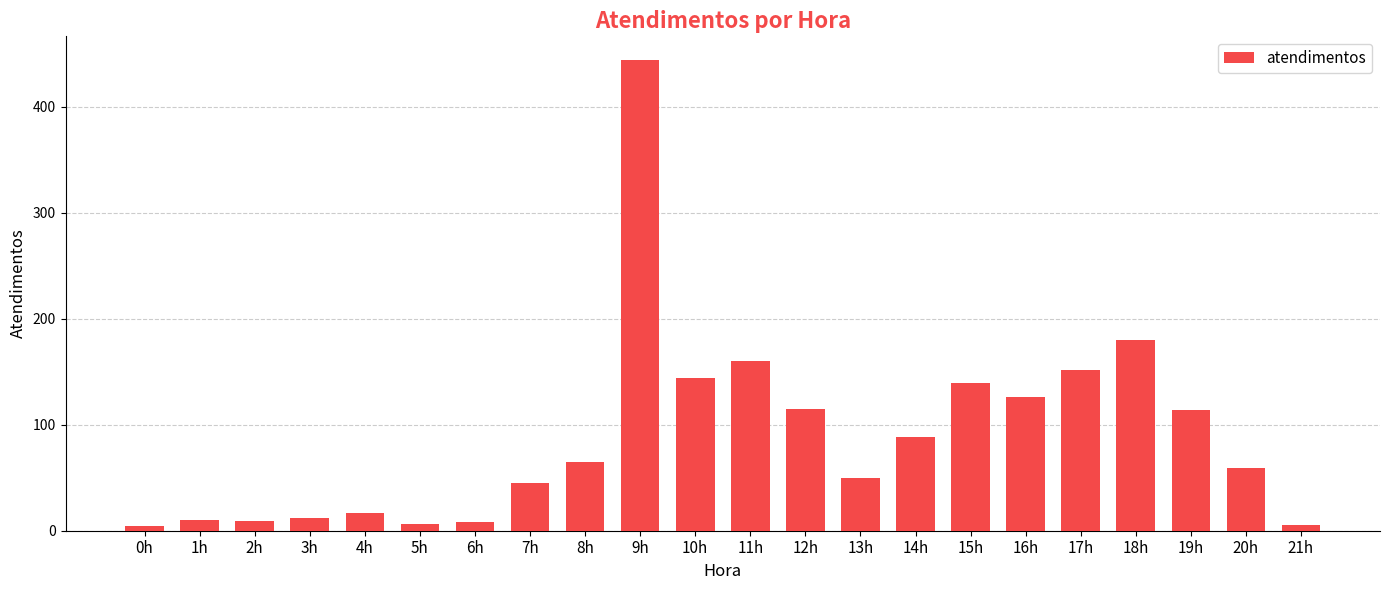

What is the value of the 8th bar from the left?

45